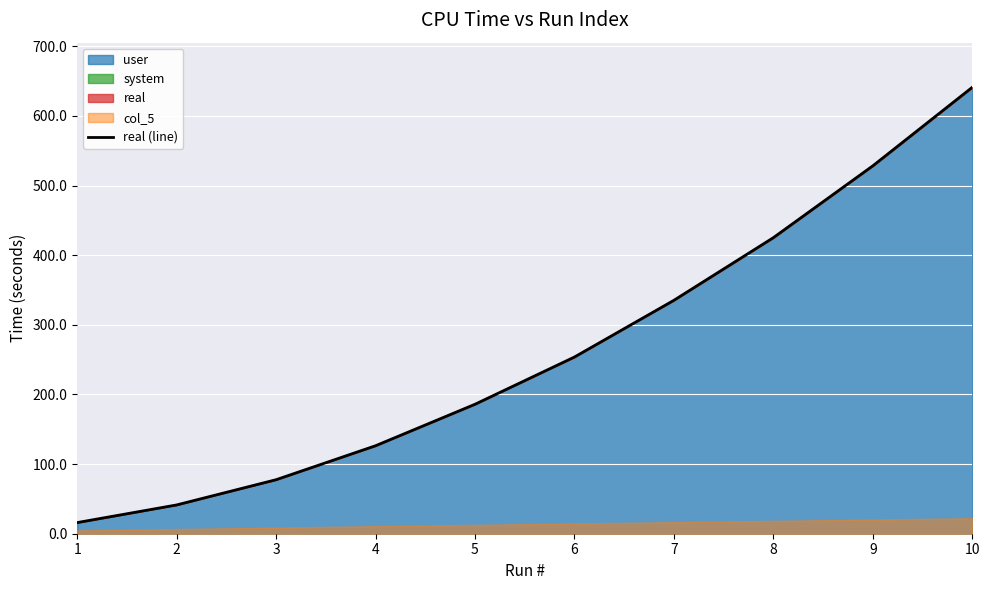

What is the value of the 8th point from the left?

425.2